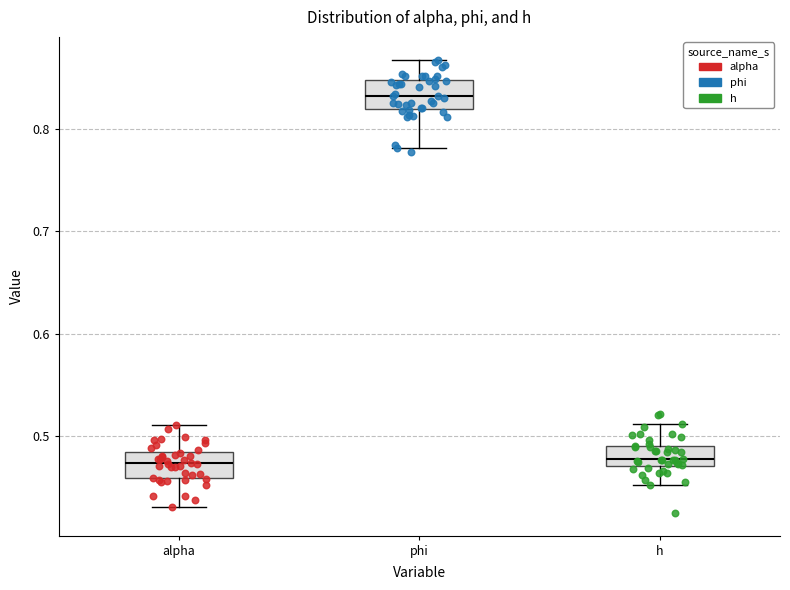

Where does the upper whisker of the box for h end on the y-axis? The values are not printed on the chart, so give them approximately, as read against the axis.

0.51